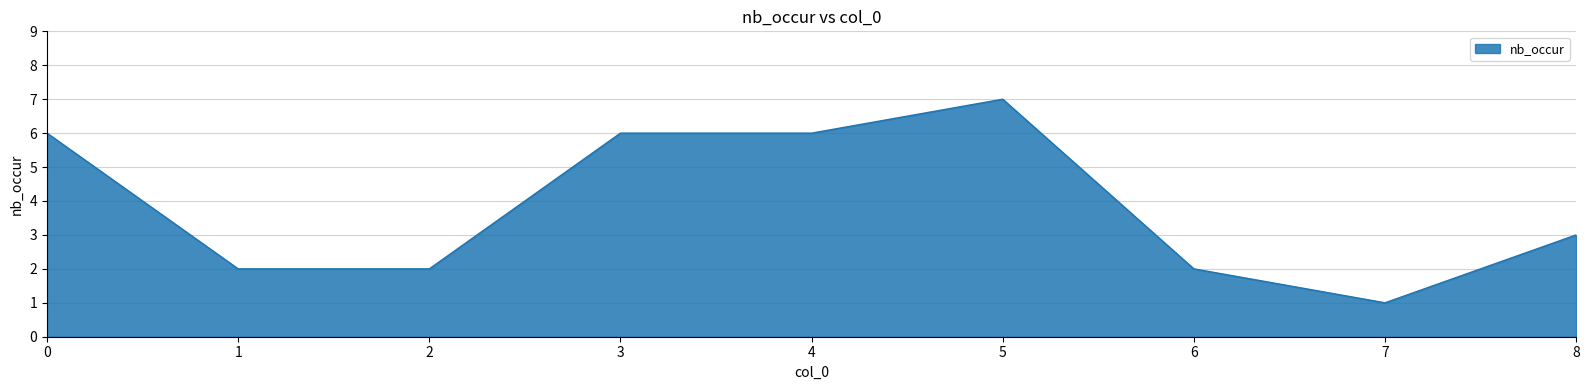

Reading left to right, extract all data points from this chart.

6	2	2	6	6	7	2	1	3